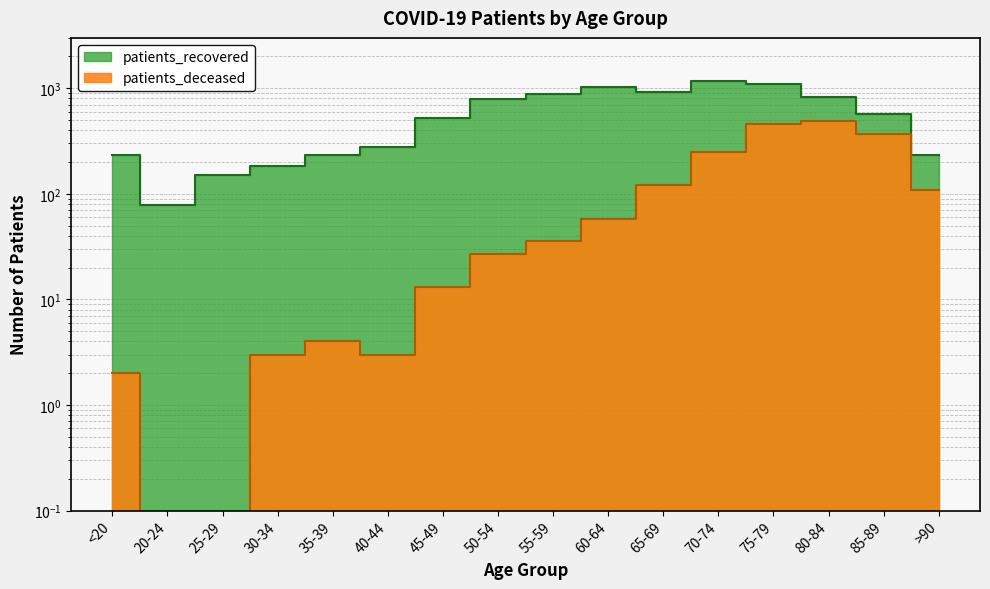

At which category does the chart reach its minimum across all series?

20-24